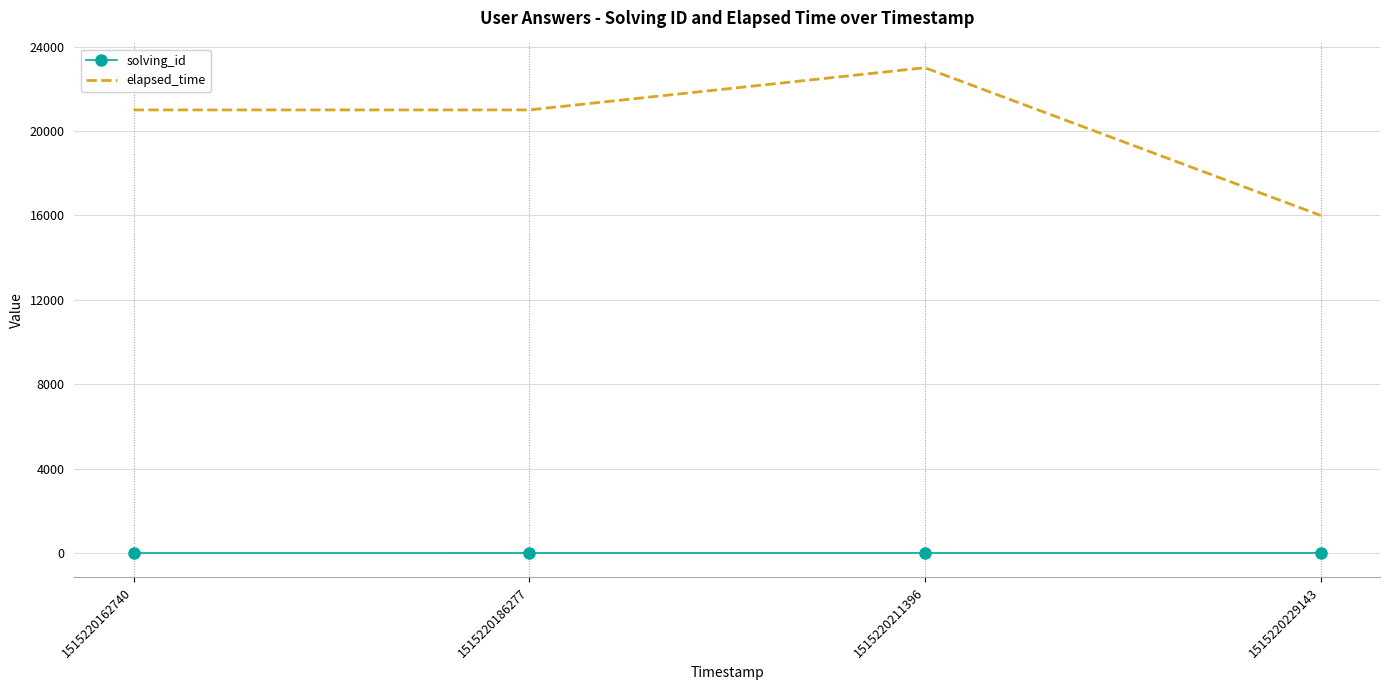

Is the value of solving_id at 1515220229143 greater than the value of elapsed_time at 1515220229143?

No